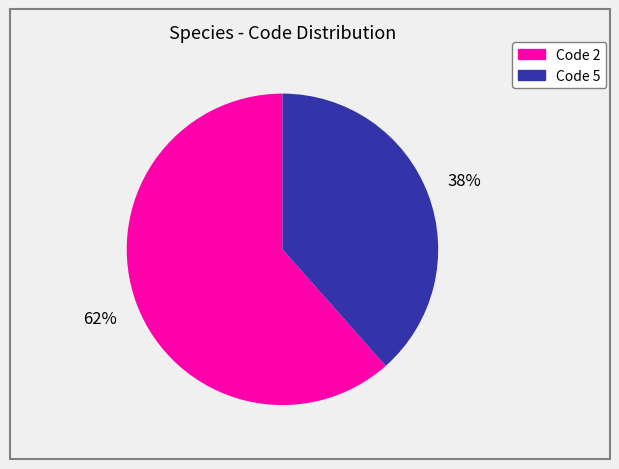

Does any single category account for the majority?

Yes